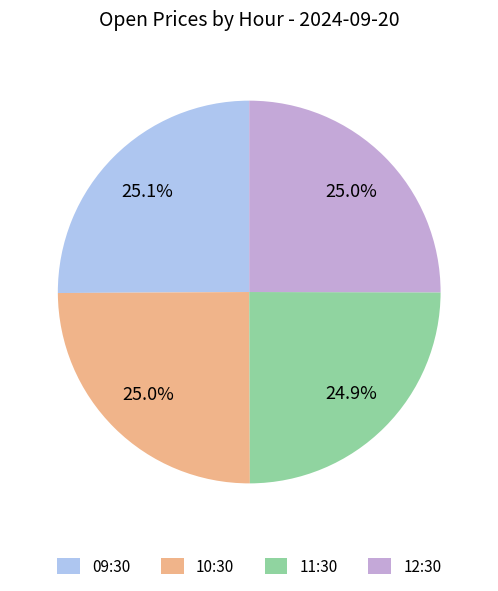

What percentage is the 12:30 slice, to the nearest percent?

25%